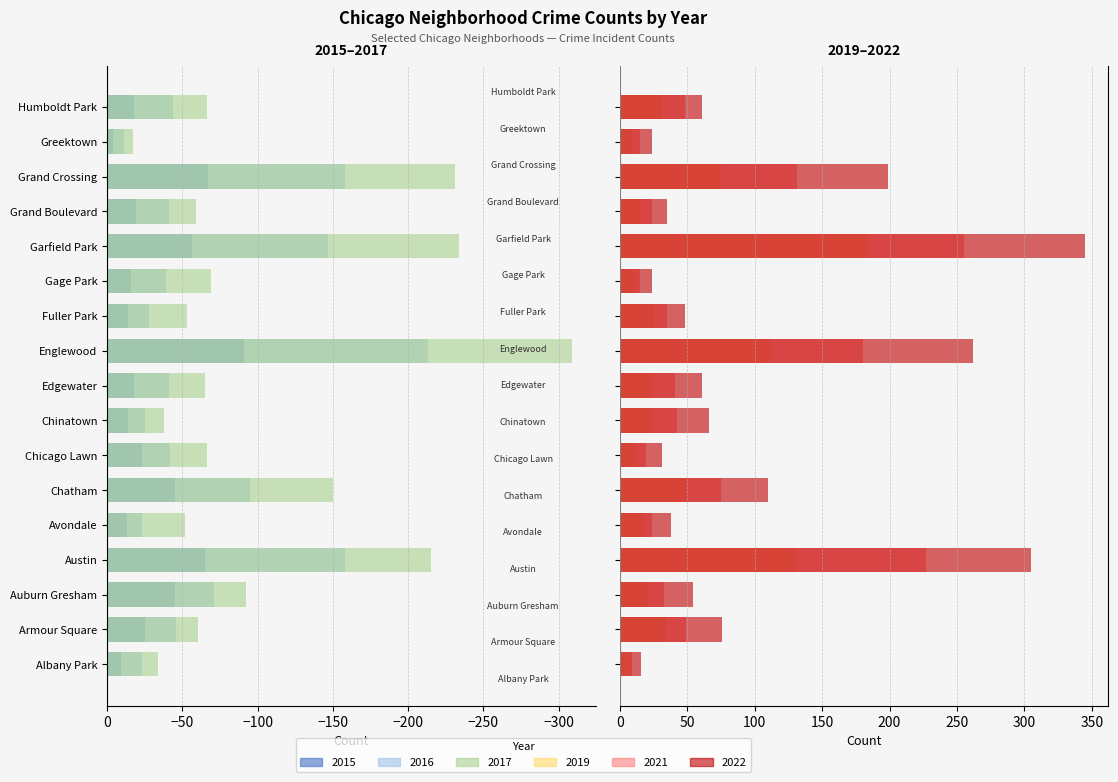

How many data points in 2019 are less than 24?

8